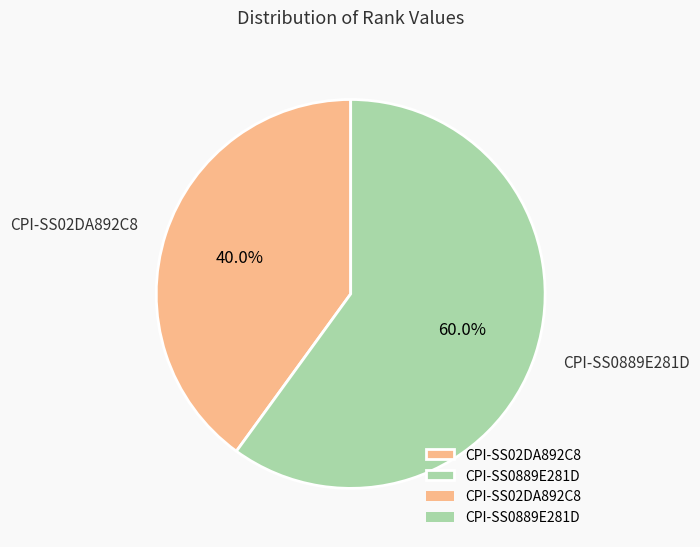

What is the largest slice in the pie chart?

CPI-SS0889E281D